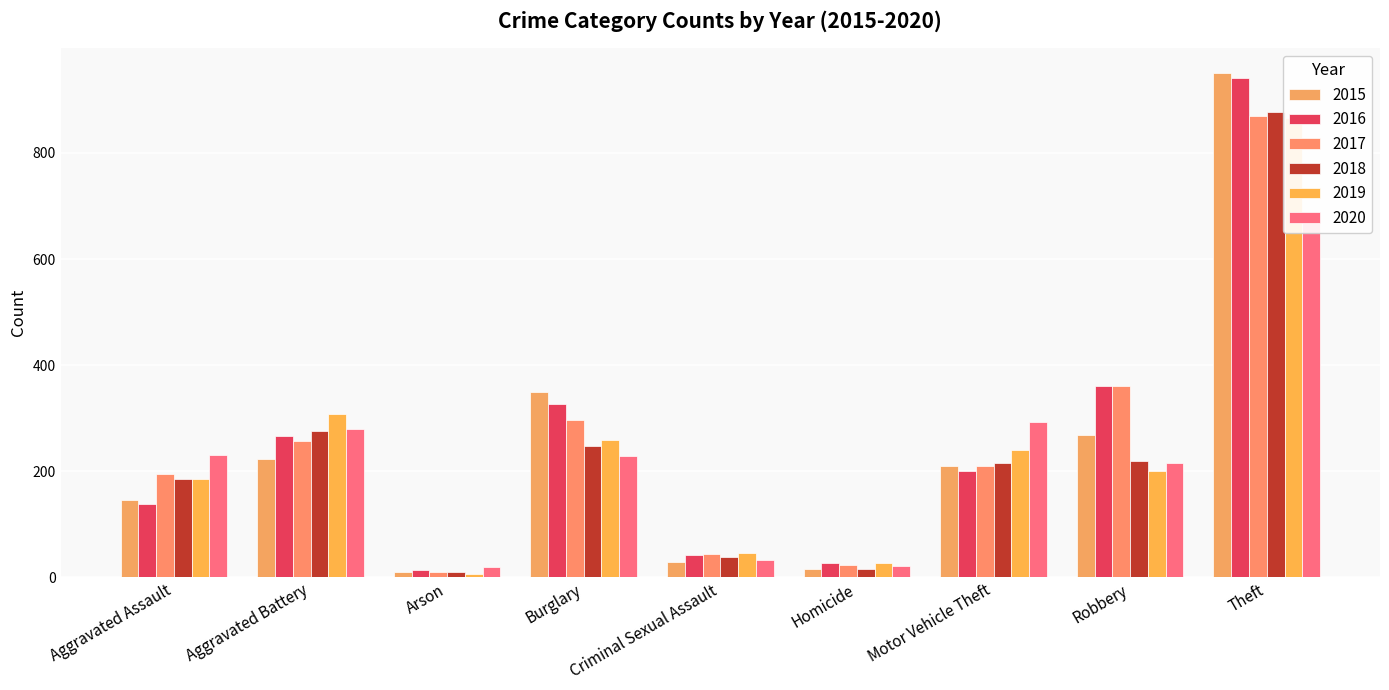

What is the average value of the 2020 series?

222